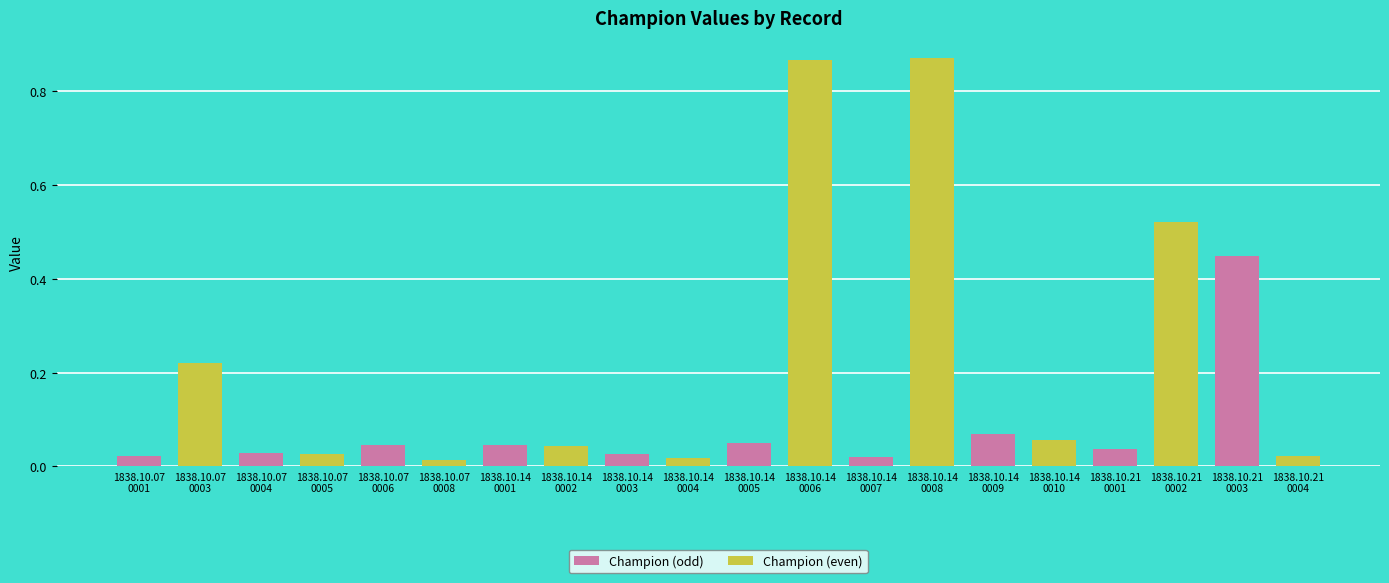

Which series has the largest total across all categories?

Champion (even)